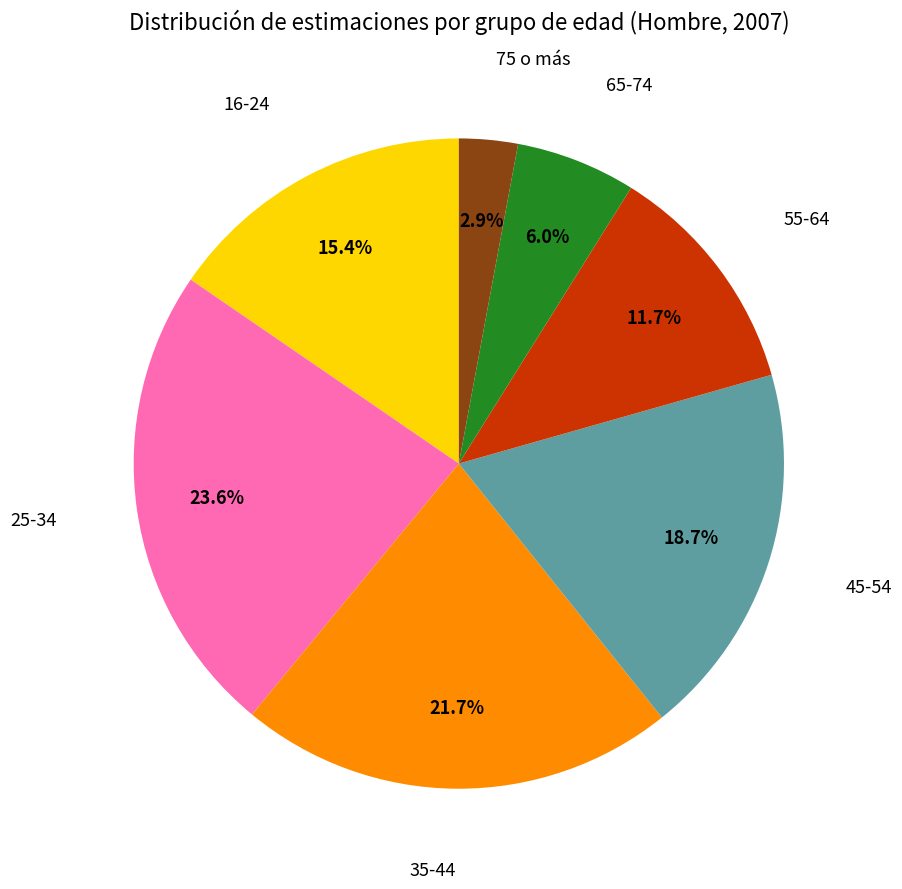

Does any single category account for the majority?

No